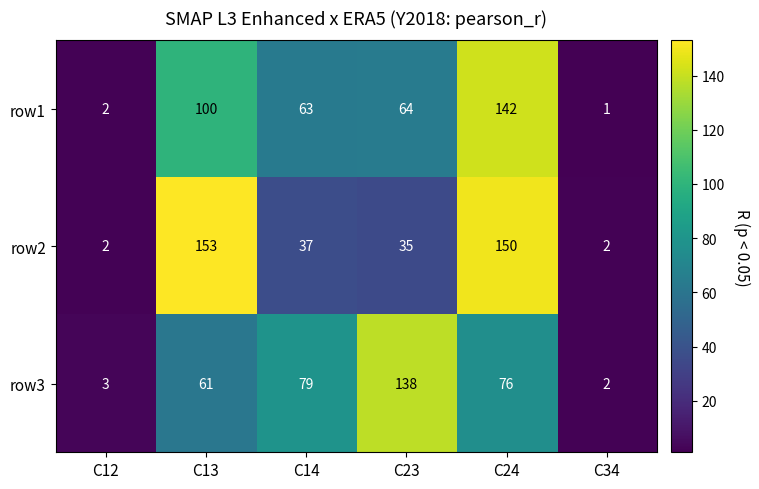

What is the greatest value displayed?

153